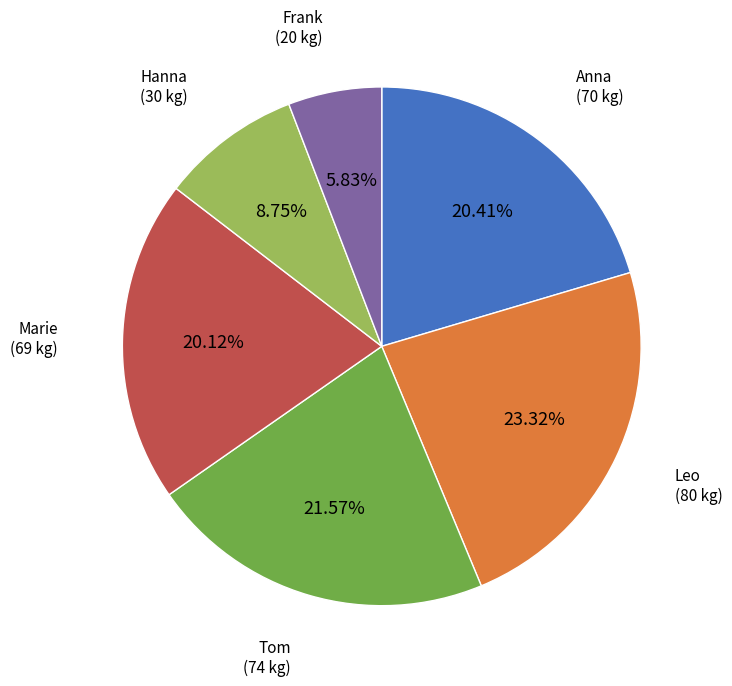

Is there a majority slice in this chart?

No